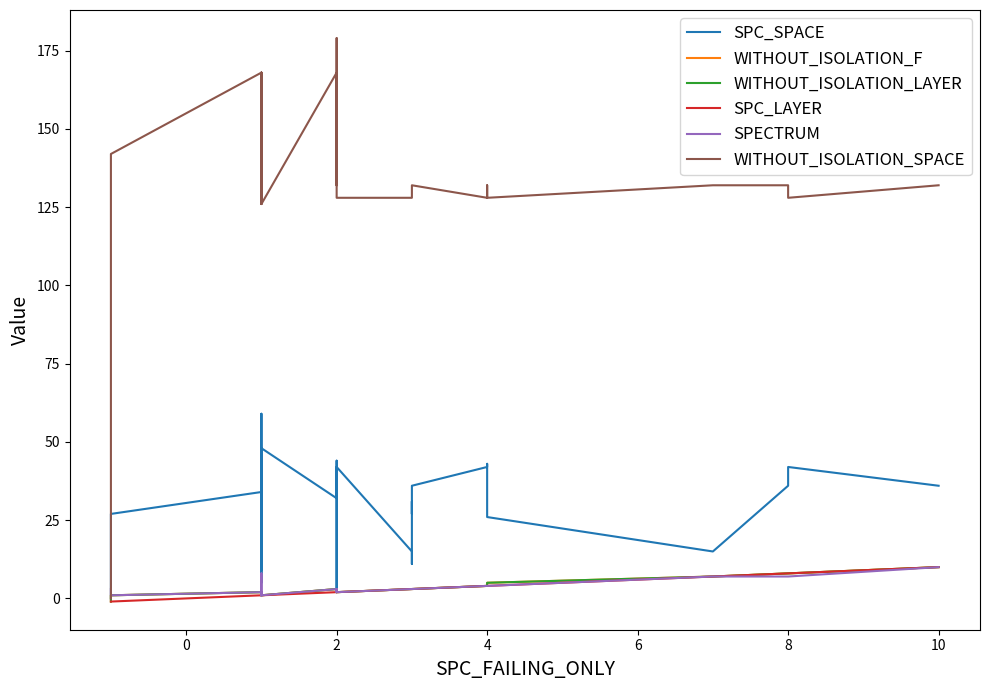

How many values in WITHOUT_ISOLATION_LAYER are above zero?

39